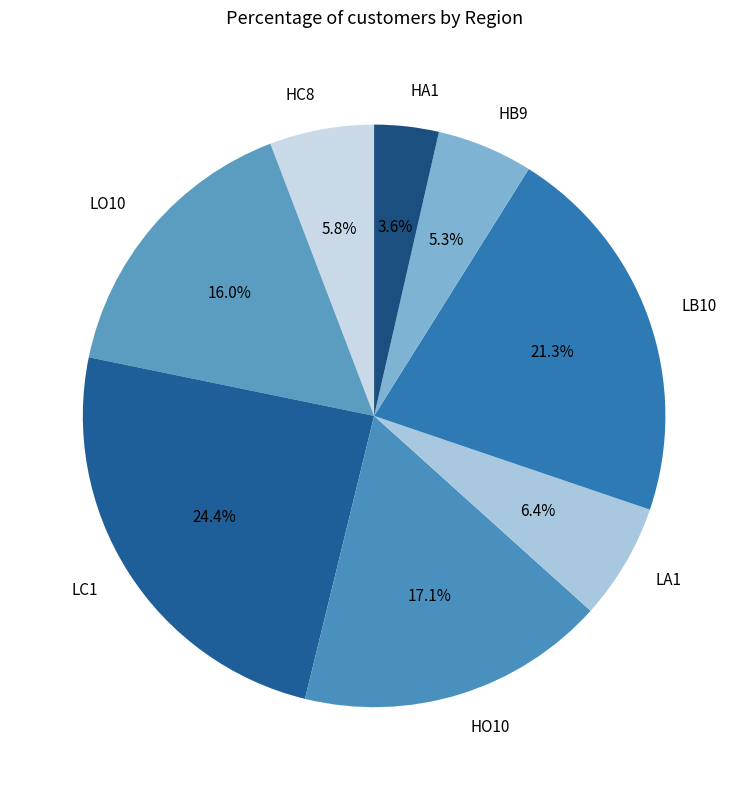

What is the total percentage of HA1 and HB9?

8.9%